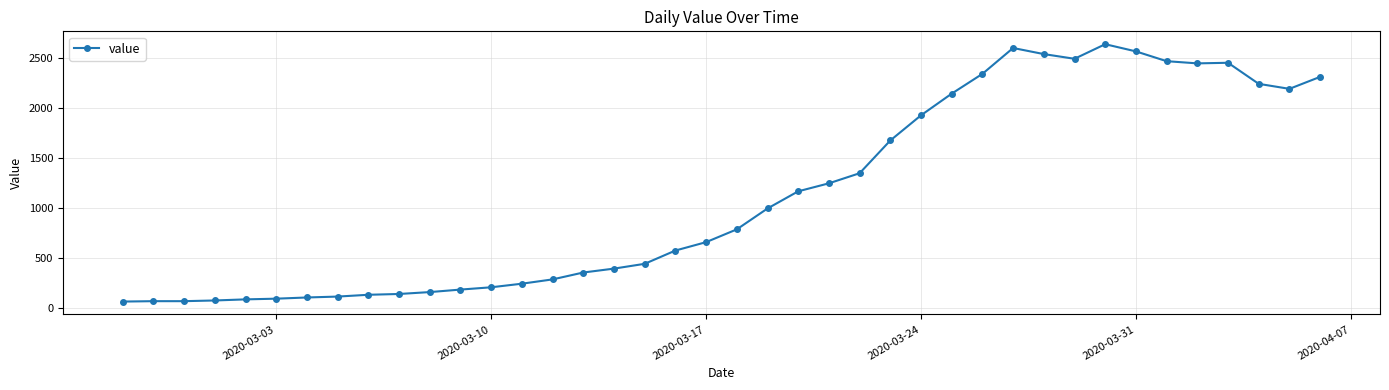

What is the value of the 32nd point from the left?

2492